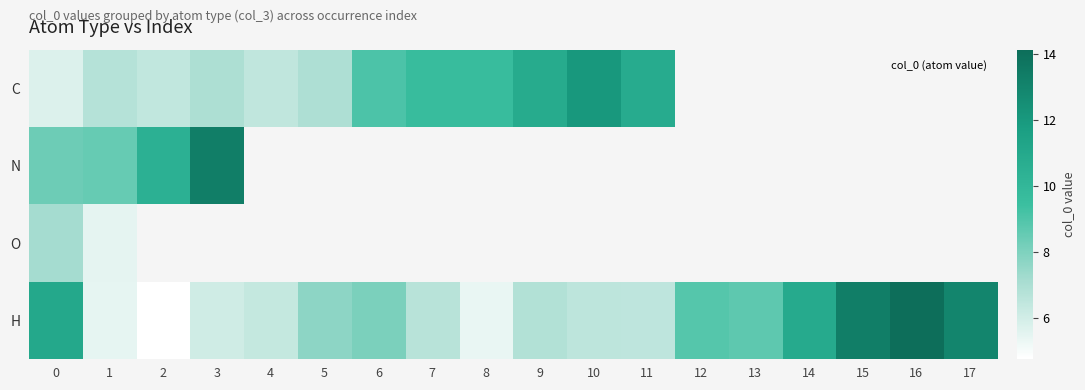

At how many categories does at least one series exceed 4?

18